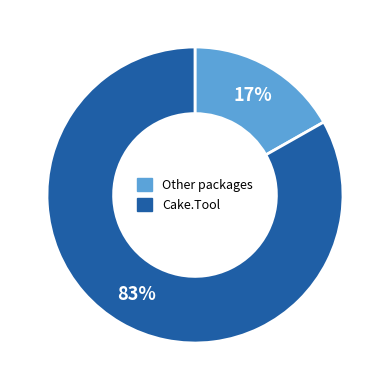

How many slices are in this pie chart?

2